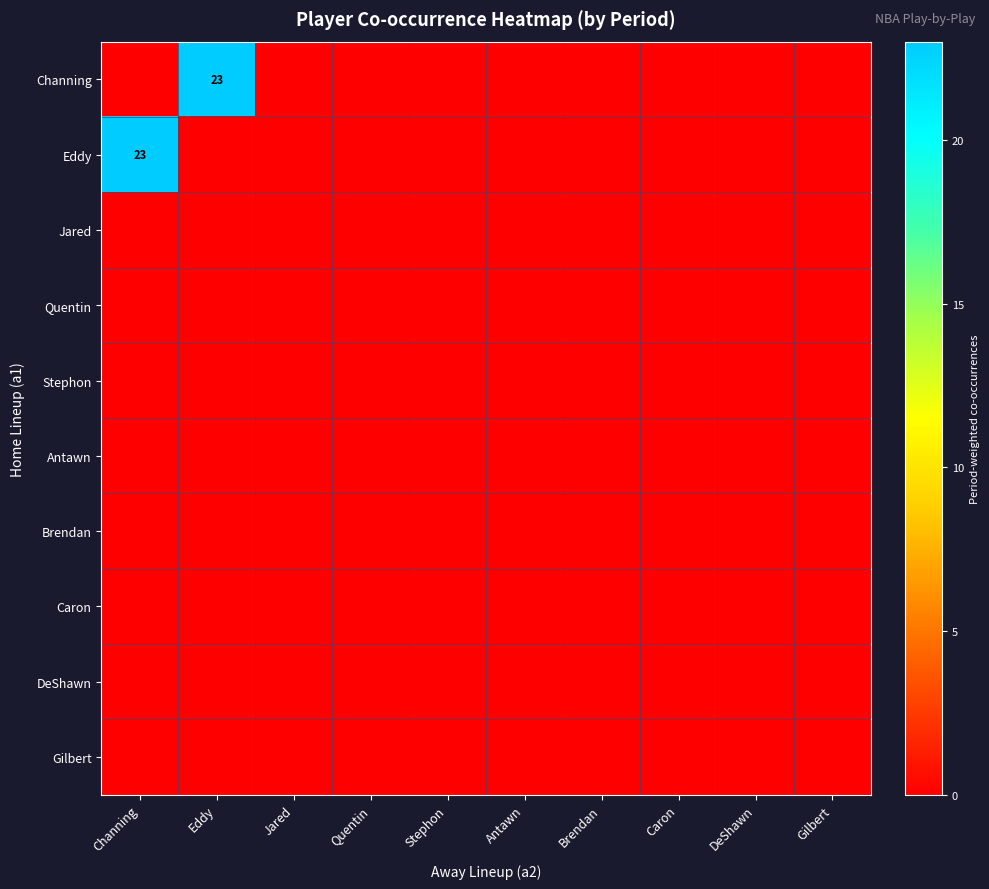

At how many categories does at least one series exceed 22?

2